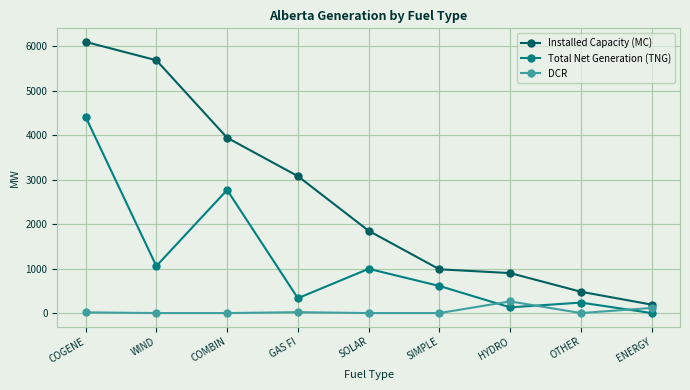

At how many categories does at least one series exceed 679?

7